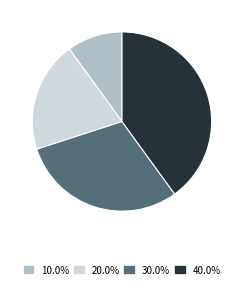

How many slices are in this pie chart?

4